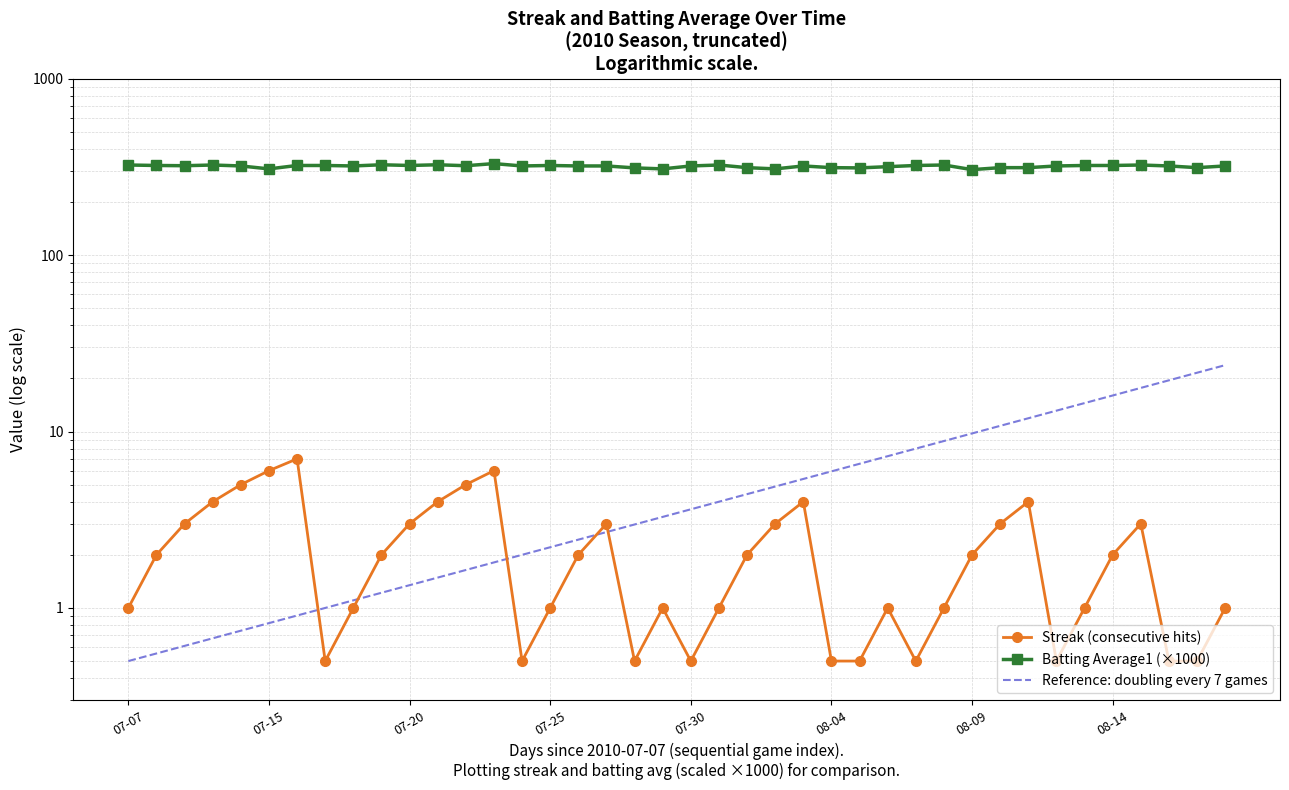

Reading right to left, what are all the values shown in this chart?

Streak (consecutive hits): 1.0	0.5	0.5	3.0	2.0	1.0	0.5	4.0	3.0	2.0	1.0	0.5	1.0	0.5	0.5	4.0	3.0	2.0	1.0	0.5	1.0	0.5	3.0	2.0	1.0	0.5	6.0	5.0	4.0	3.0	2.0	1.0	0.5	7.0	6.0	5.0	4.0	3.0	2.0	1.0
Batting Average1 (×1000): 320.0	313.0	320.0	324.0	322.0	322.0	320.0	313.0	313.0	305.0	324.0	322.0	317.0	312.0	313.0	320.0	308.0	313.0	324.0	320.0	308.0	312.0	320.0	320.0	322.0	320.0	330.0	321.0	325.0	322.0	325.0	320.0	322.0	322.0	308.0	320.0	324.0	321.0	322.0	324.0
Reference: doubling every 7 games: 23.8	21.5	19.5	17.7	16.0	14.5	13.1	11.9	10.8	9.8	8.8	8.0	7.2	6.6	5.9	5.4	4.9	4.4	4.0	3.6	3.3	3.0	2.7	2.4	2.2	2.0	1.8	1.6	1.5	1.3	1.2	1.1	1.0	0.9	0.8	0.7	0.7	0.6	0.6	0.5